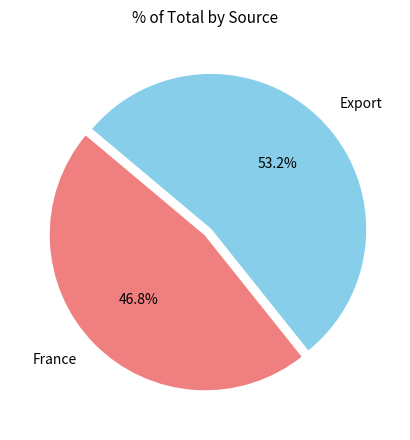

Is Export the majority of the pie?

Yes